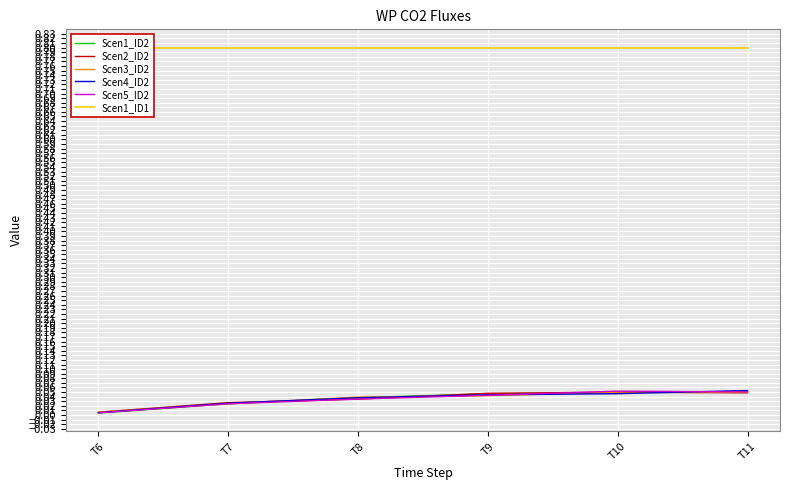

List the labels in order of Scen3_ID2 value, largest first.

T10, T11, T9, T8, T7, T6